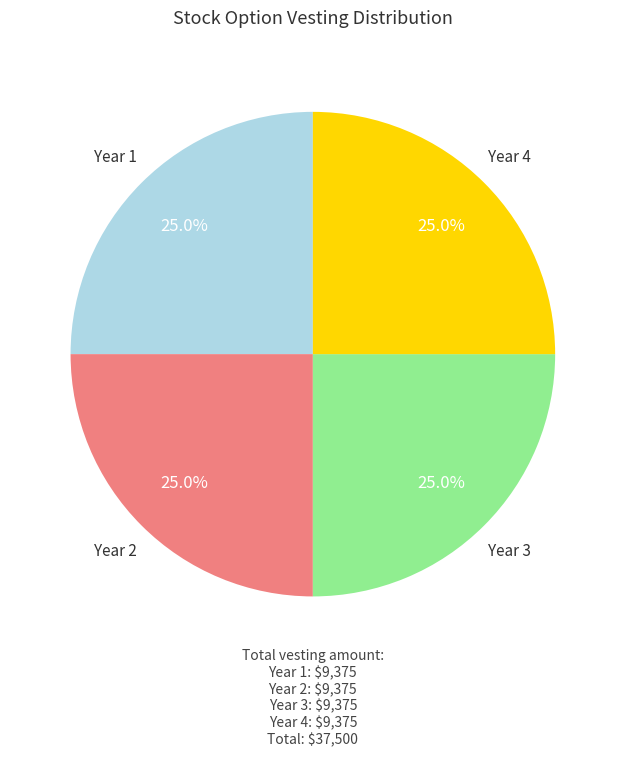

Is there any slice that represents more than half of the pie?

No